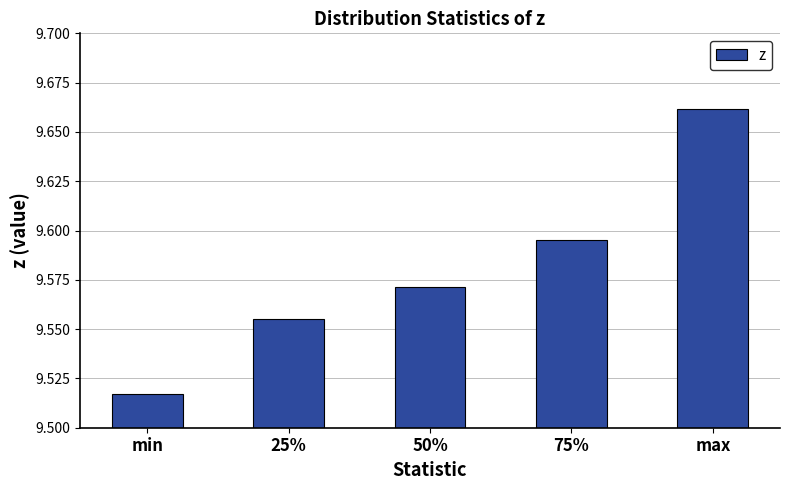

How many distinct data groups are displayed?

1